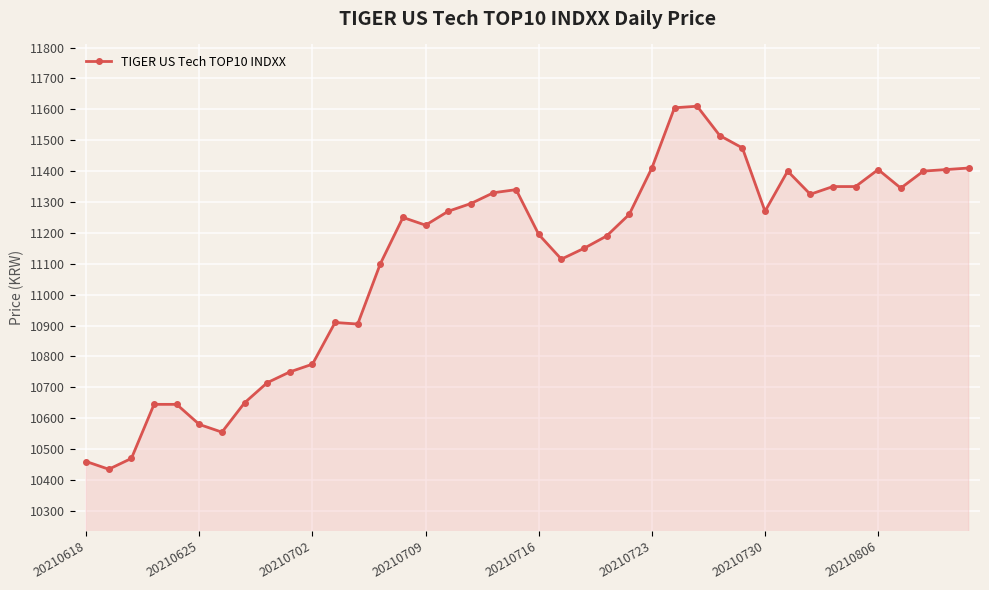

True or false: there are more than 1 points higher than both neighbors.

True